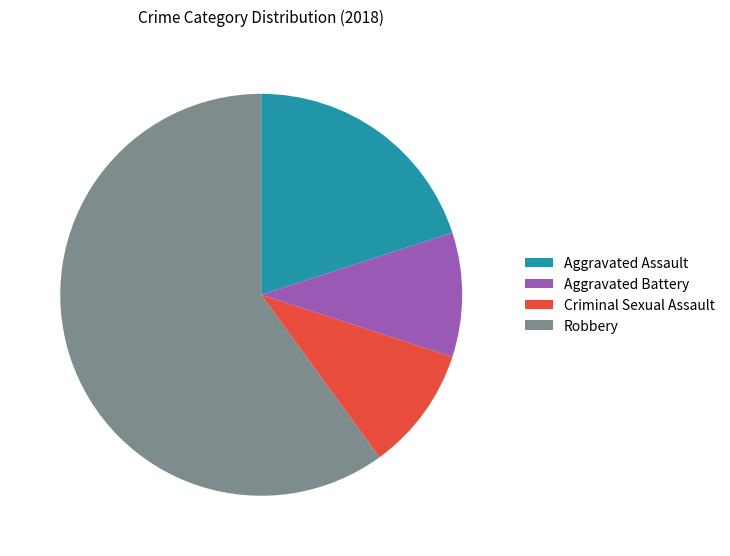

How many segments does this pie chart have?

4